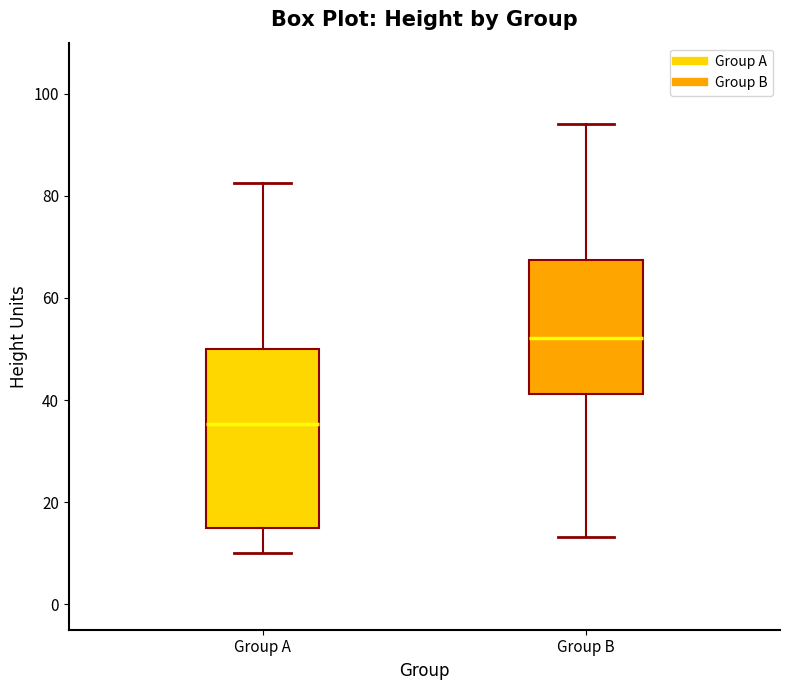

Which box is the tallest, from its lower edge to its upper edge?

Group A